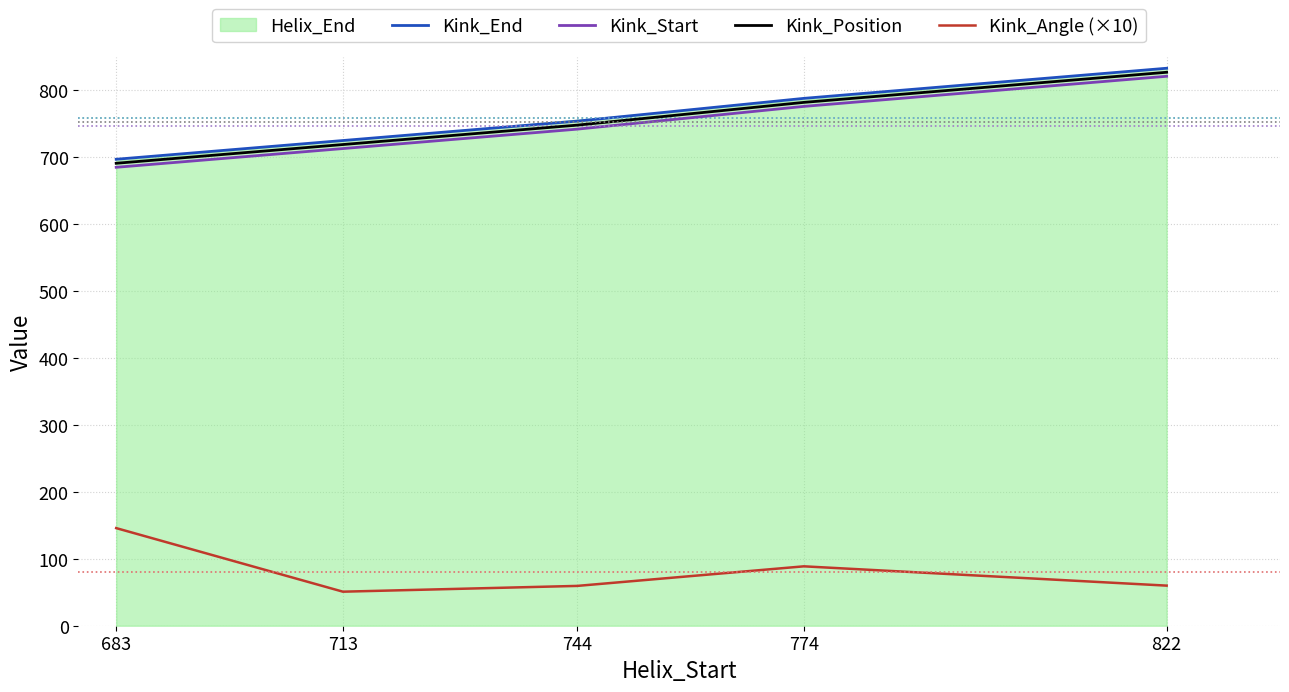

What is the average value of the Kink_Position series?

753.4